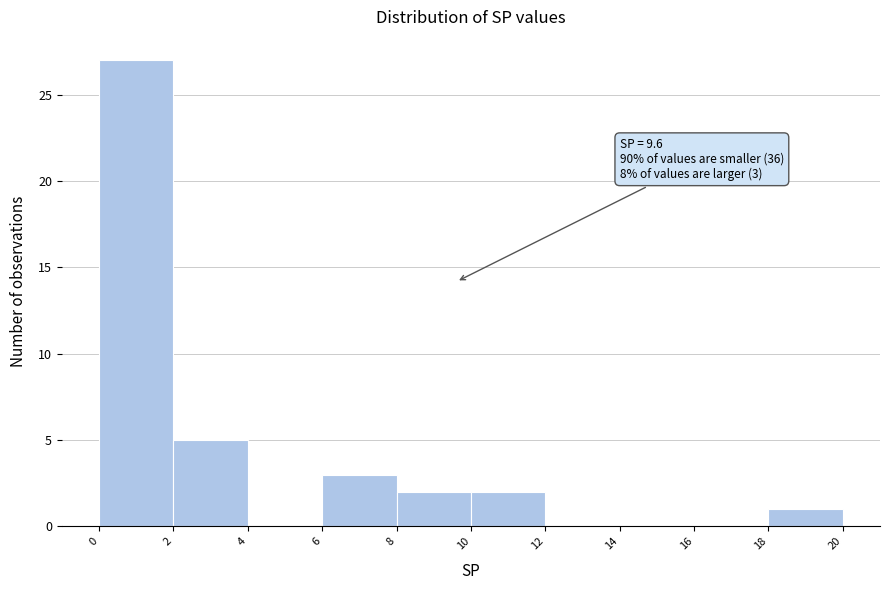

Which range on the x-axis has the tallest bar?

0 to 2